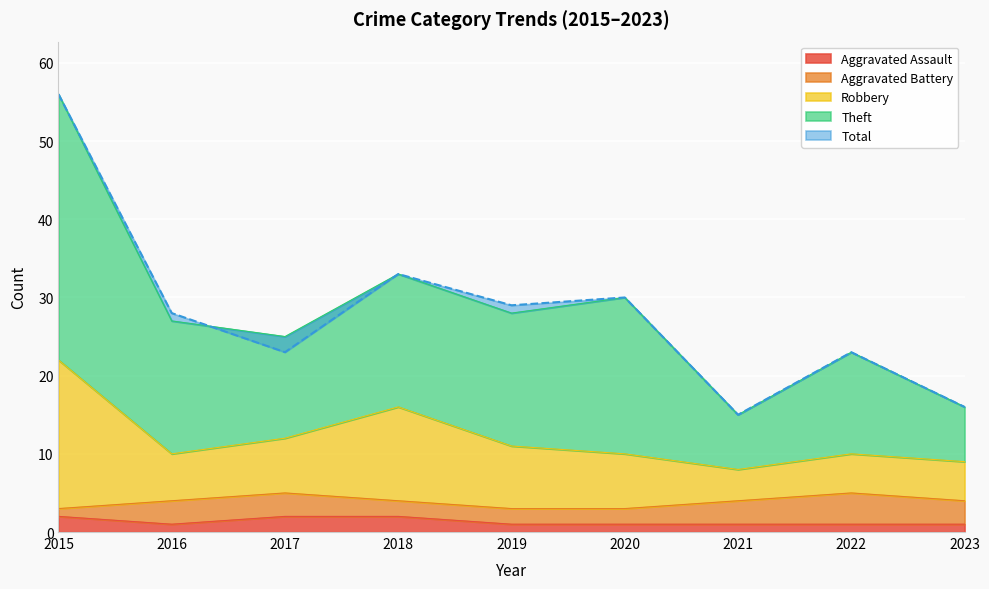

Is it true that Aggravated Assault equals 2 at 2015?

True